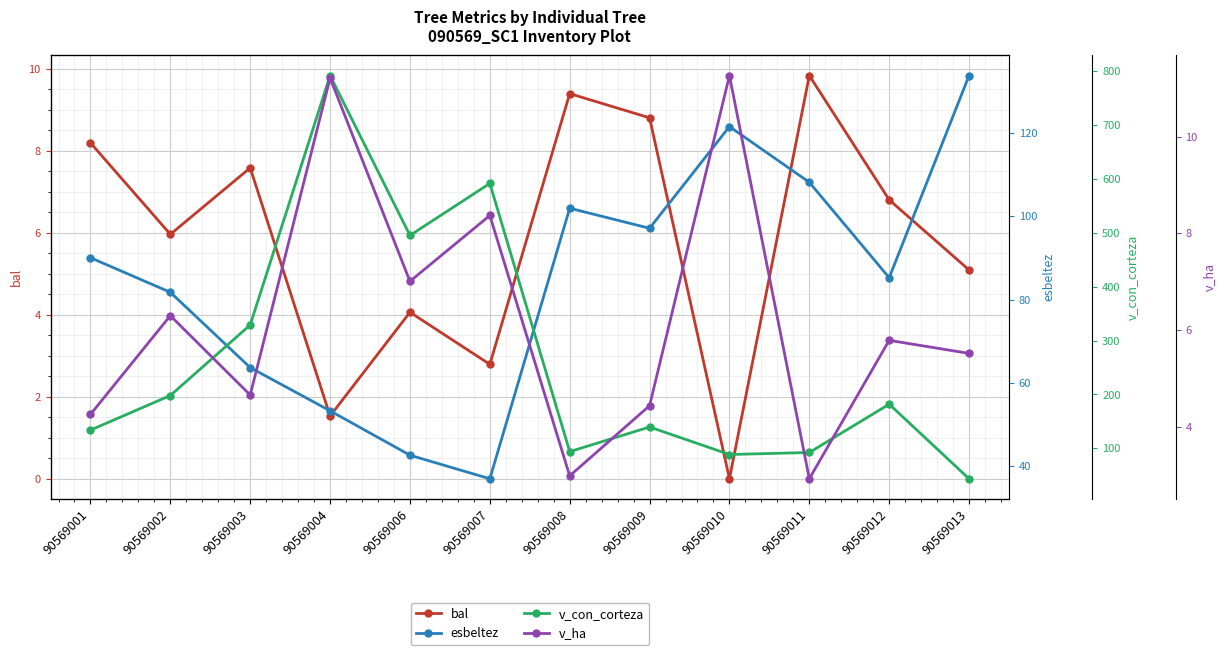

In esbeltez, how many points are higher than both neighbors (excluding endpoints)?

2